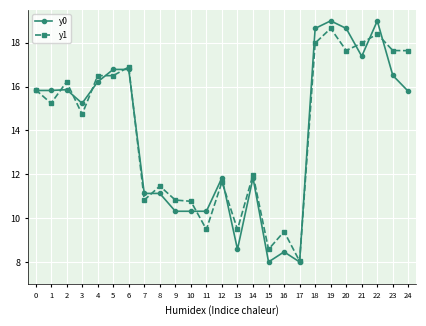

At which category is the sum across all series the highest?

19